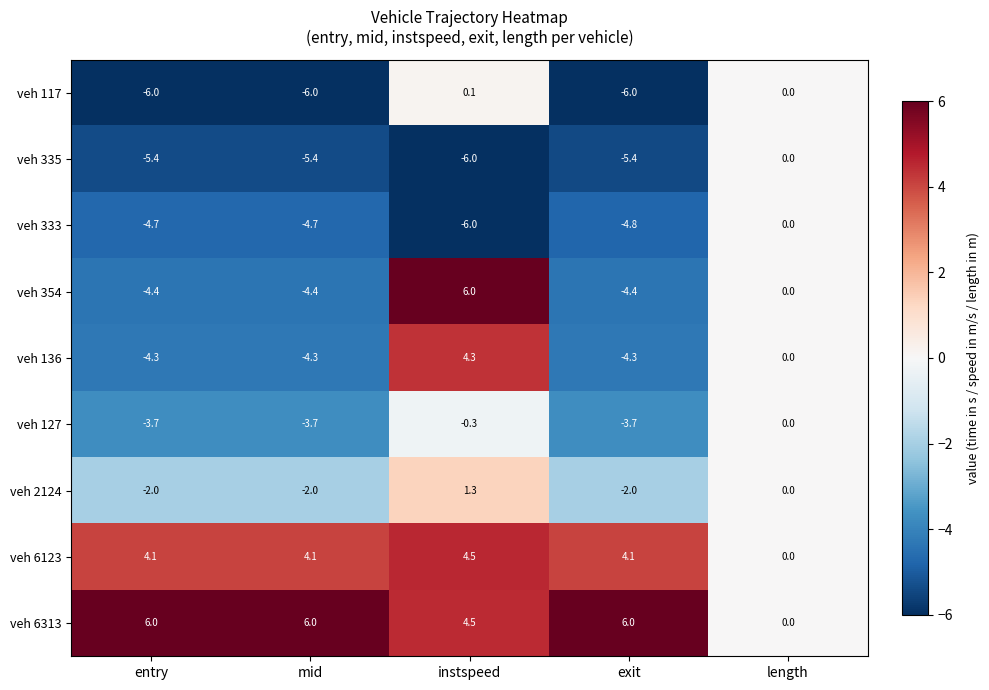

What is the sum of all veh 136 values?

-8.6